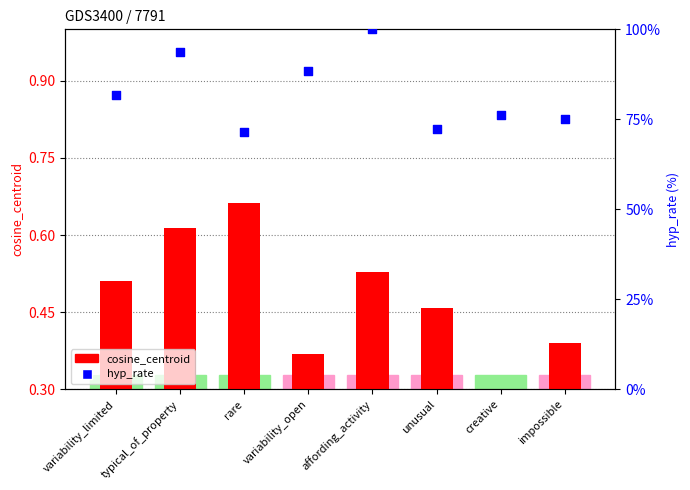

What is the total value across all series at affording_activity?

1.5